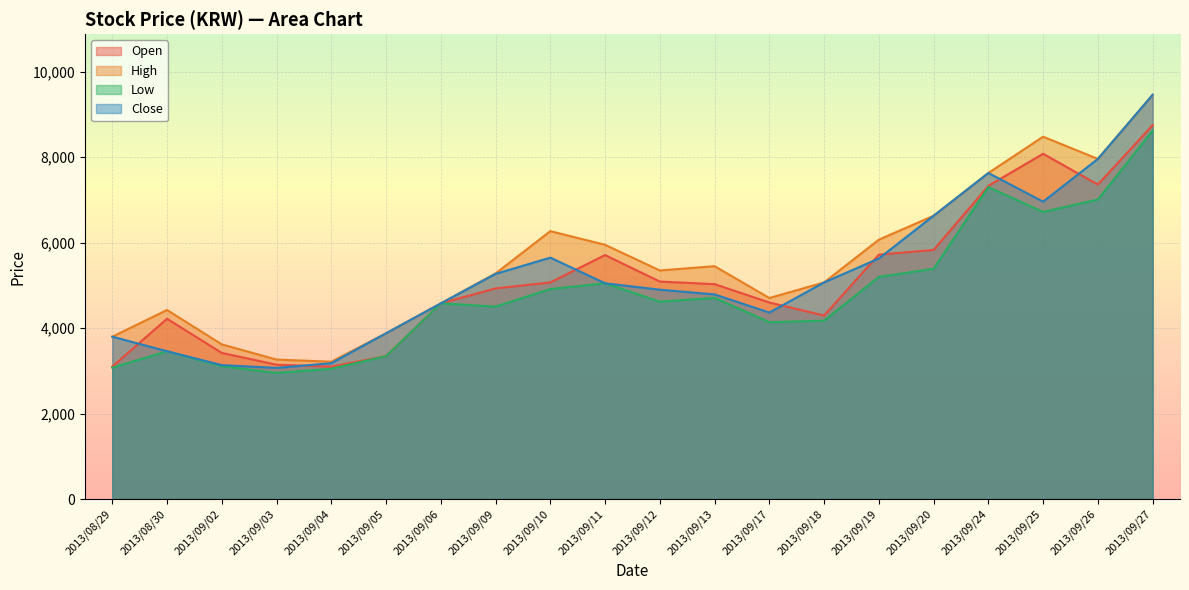

What is the label of the 14th point from the right?

2013/09/06